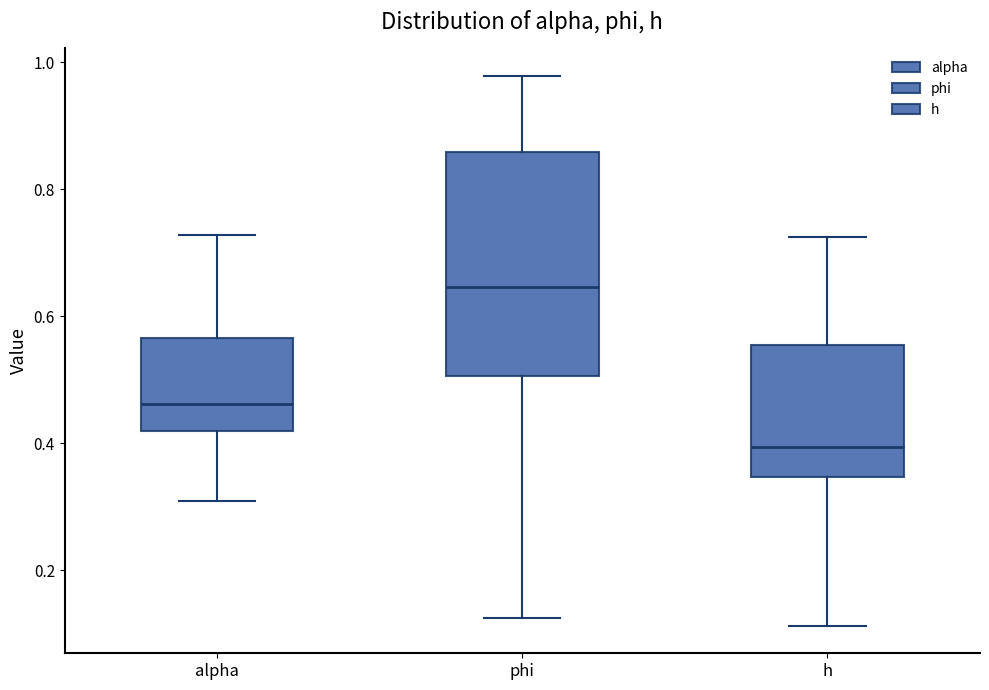

Where does the upper whisker of the box for alpha end on the y-axis? The values are not printed on the chart, so give them approximately, as read against the axis.

0.72